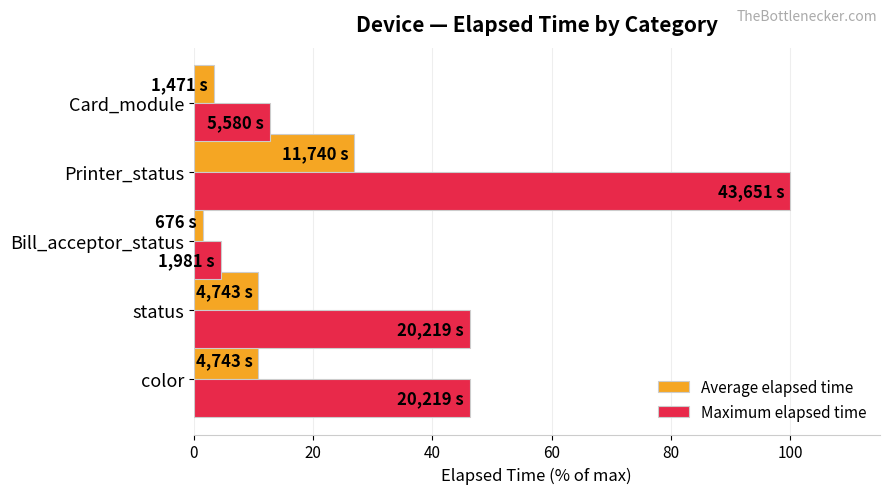

Is the value of Average elapsed time at Bill_acceptor_status greater than the value of Maximum elapsed time at Card_module?

No